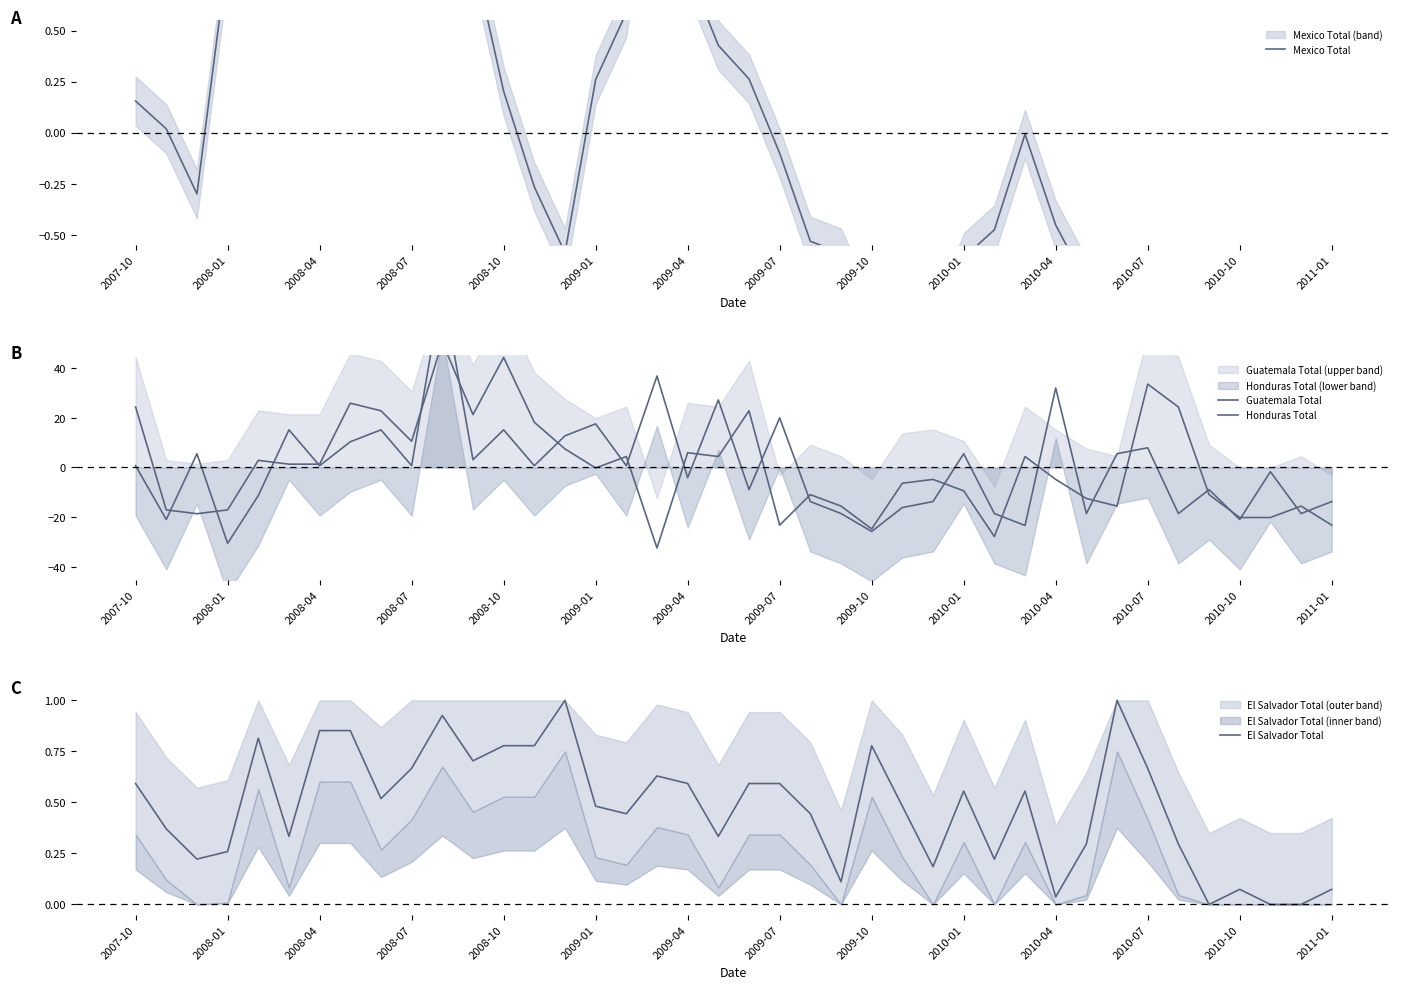

In Honduras Total, how many points are lower than both neighbors (excluding endpoints)?

15